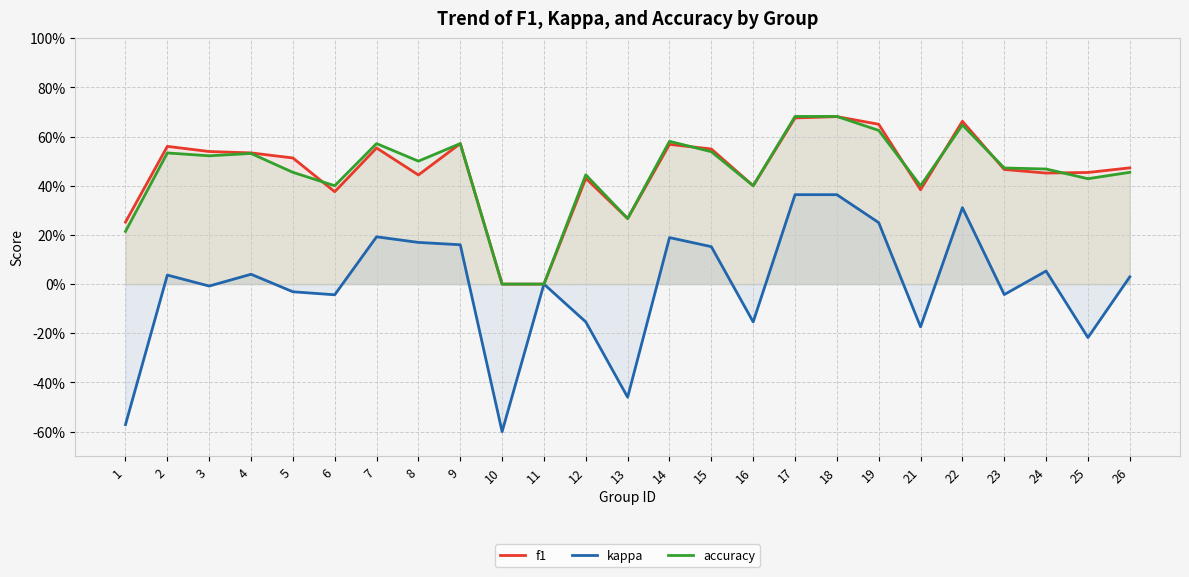

How many interior local peaks does the accuracy series have?

7